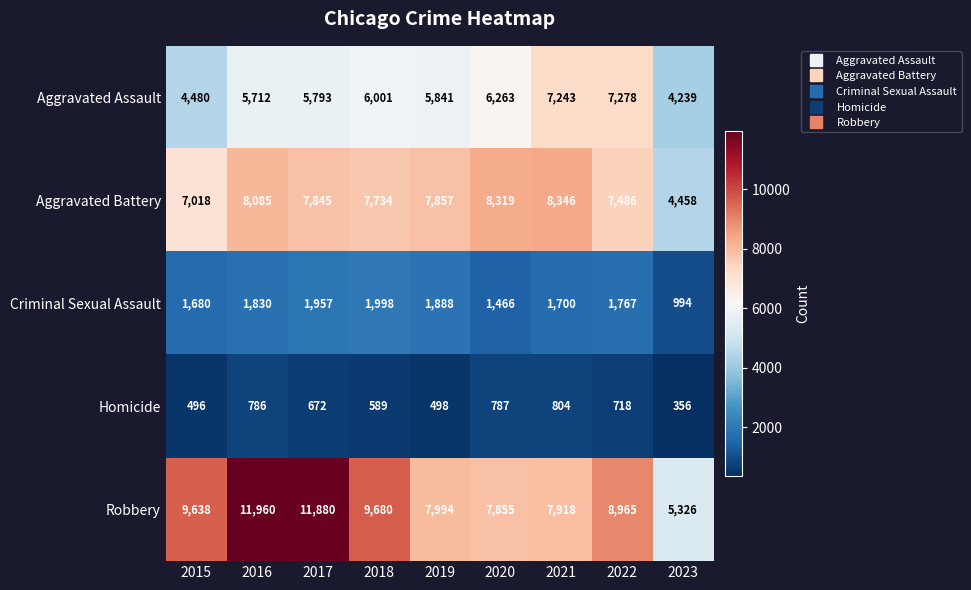

The Criminal Sexual Assault series shows 1888 at 2019. True or false?

True